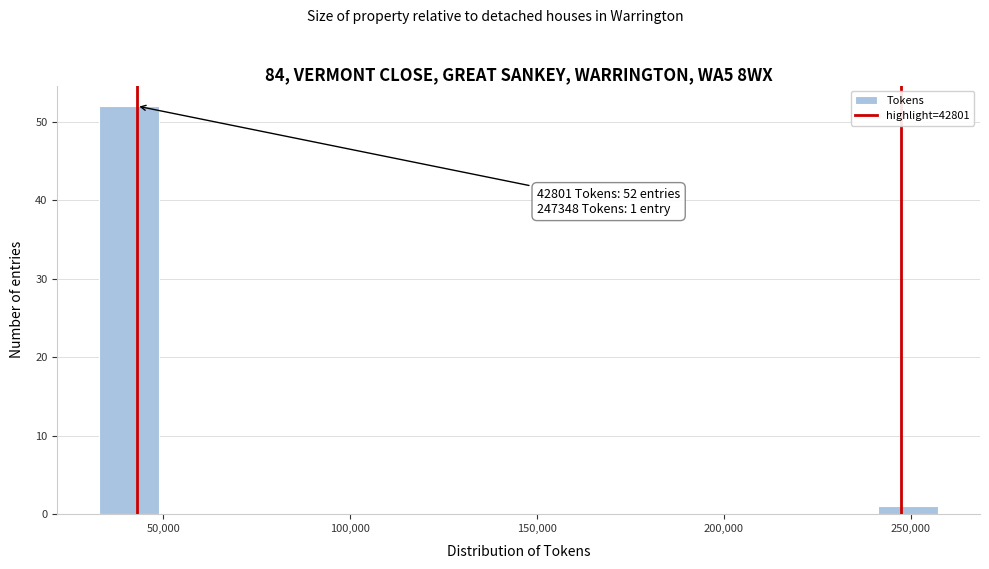

Read against the x-axis, roughly where is the centre of the tallest bar?

40000